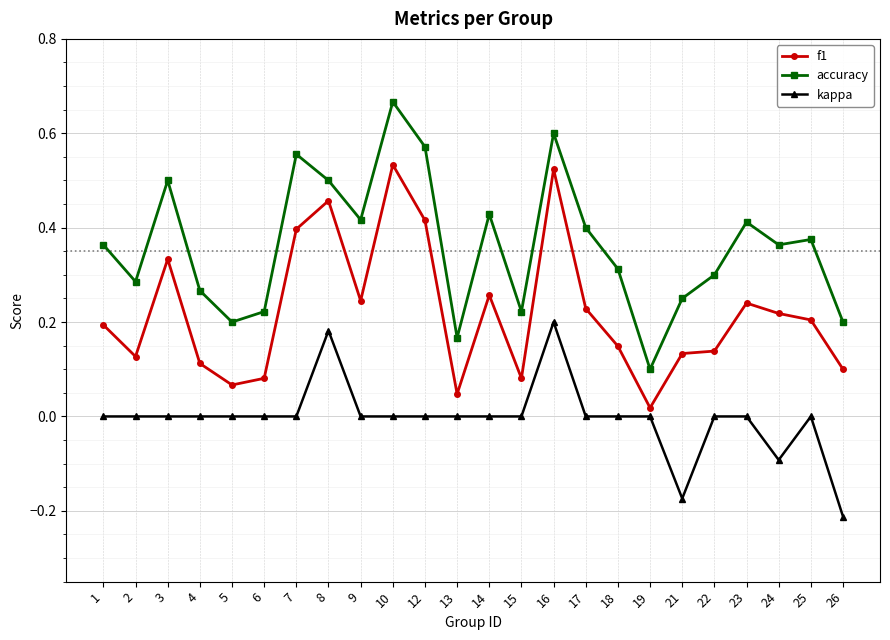

Is it true that kappa equals 0.0 at 6?

True